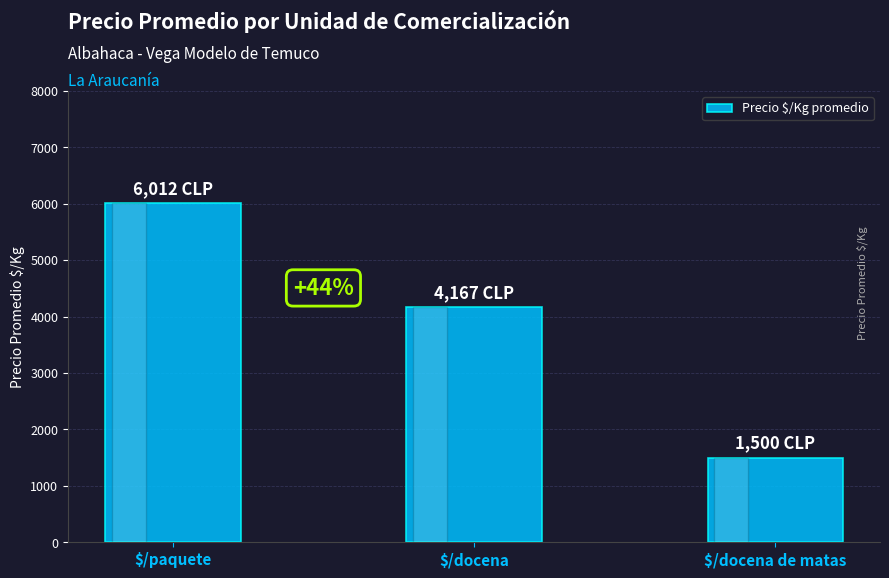

What is the label of the 1st bar from the right?

$/docena de matas